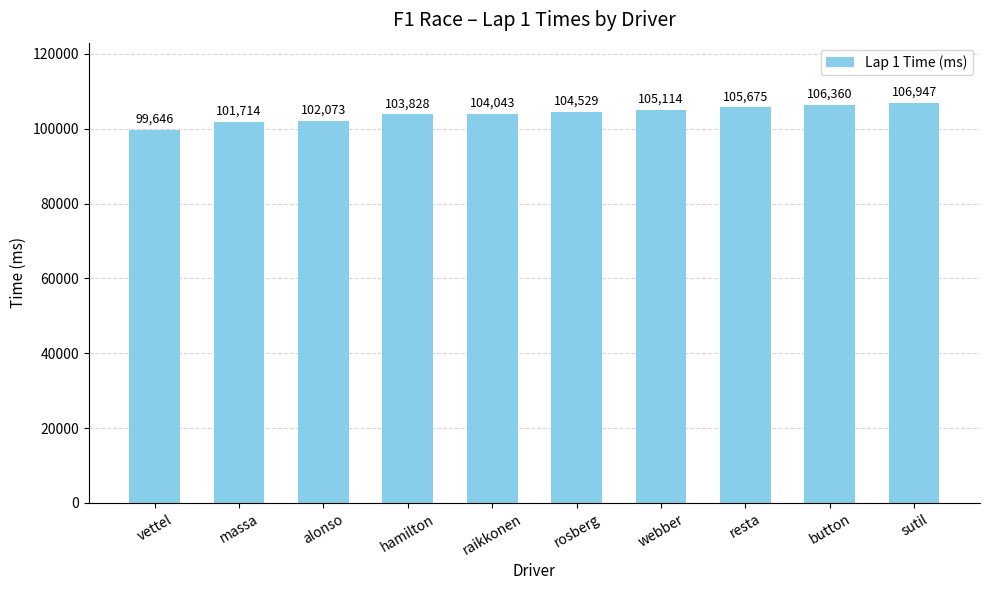

Read the value at raikkonen.

104043